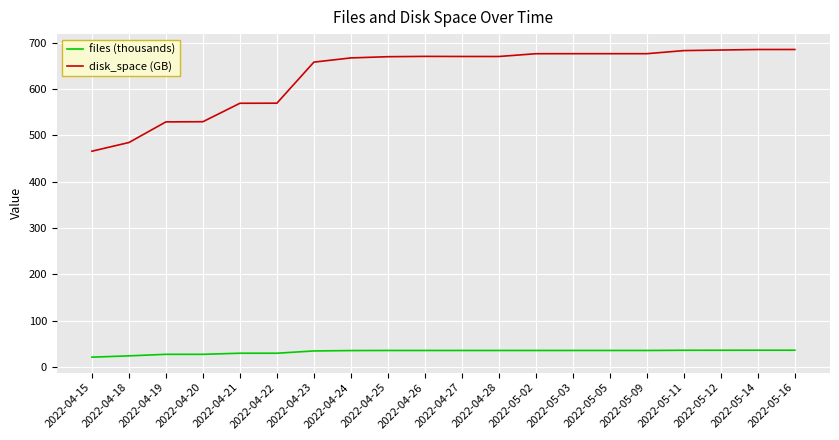

Is the value of disk_space (GB) at 2022-05-16 greater than the value of files (thousands) at 2022-04-25?

Yes